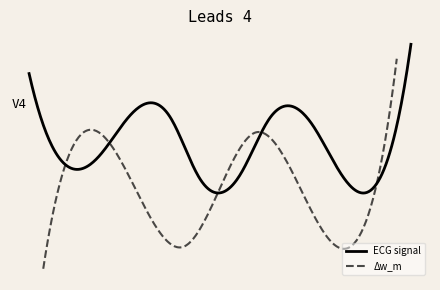

After their last crossing, which series has the higher values: delta_w_m or w_m(t1)?

delta_w_m